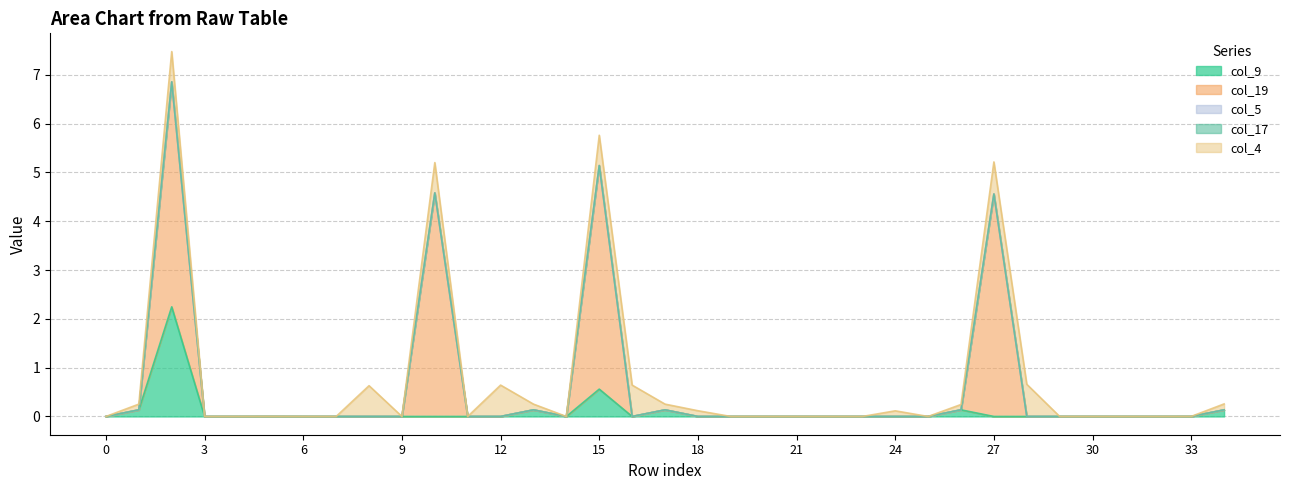

True or false: col_19 and col_5 intersect in this chart.

True